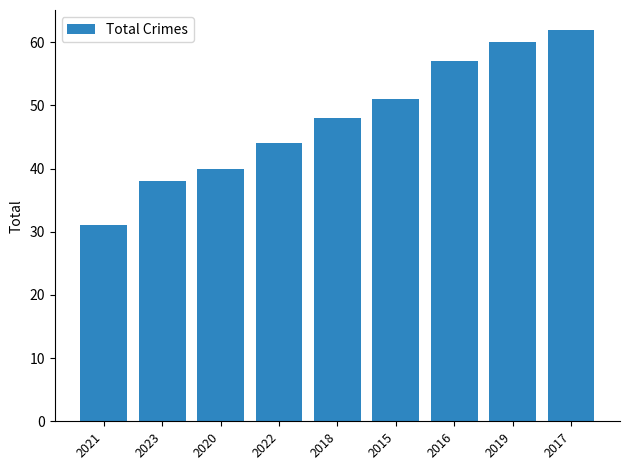

How many values are below 48?

4